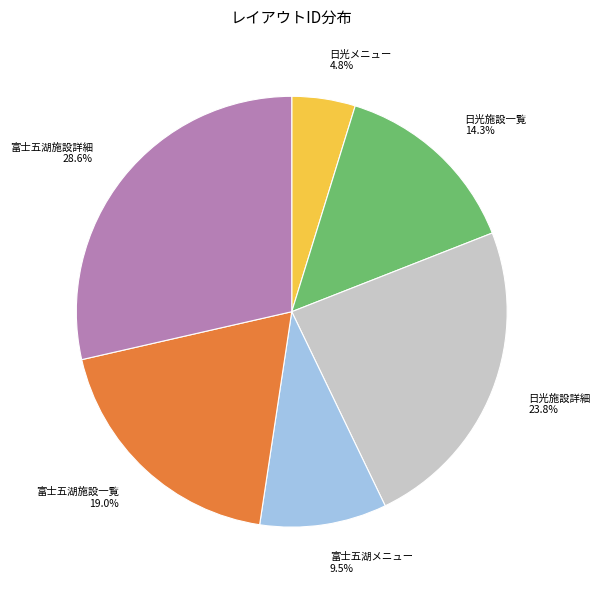

How much of the chart is everything except 富士五湖メニュー?

90.5%